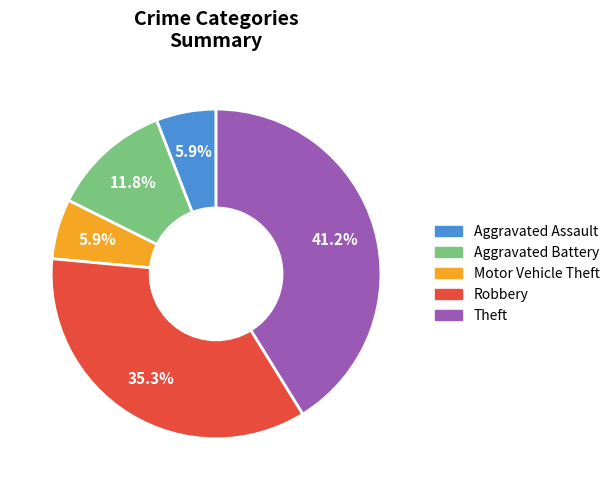

What percentage is NOT represented by Aggravated Assault?

94.1%